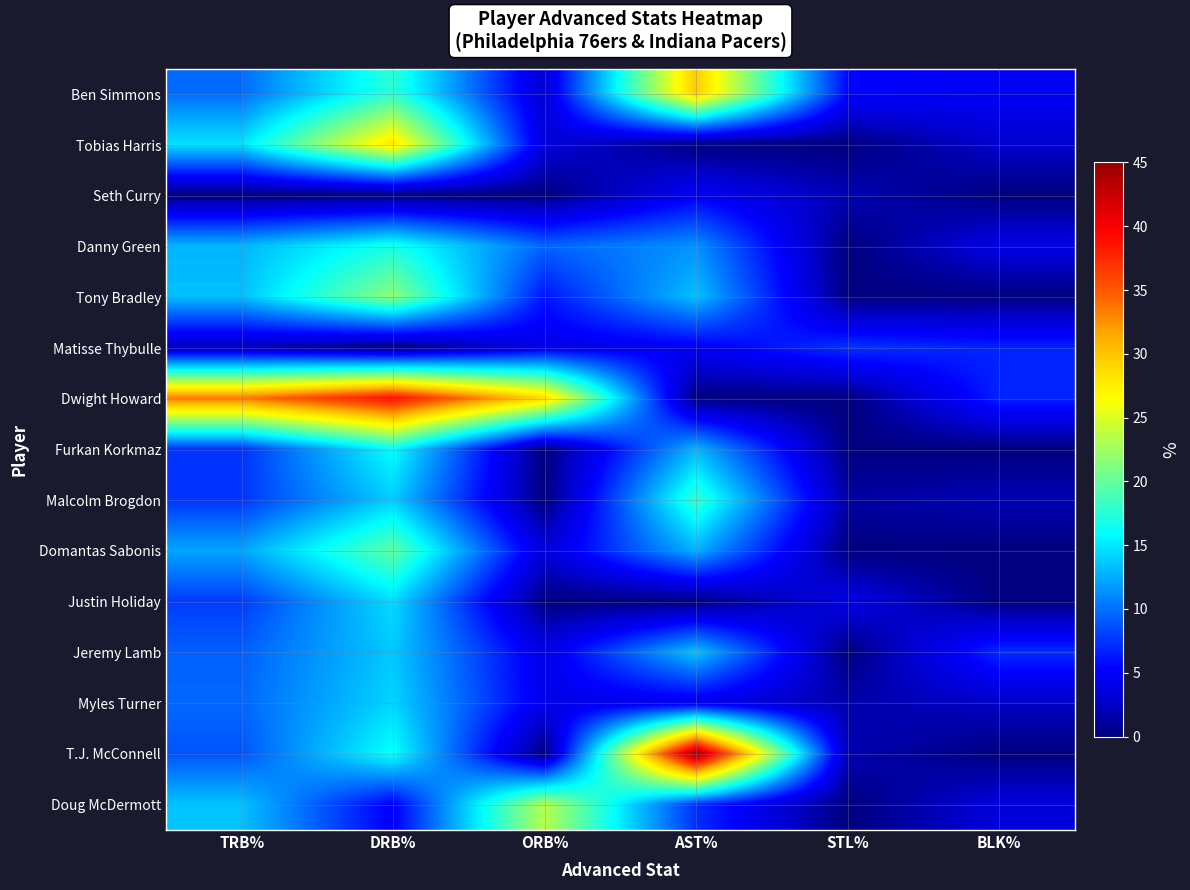

Reading right to left, extract all data points from this chart.

Ben Simmons: BLK%=4.9	STL%=5.5	AST%=29.7	ORB%=3.0	DRB%=17.7	TRB%=9.8
Tobias Harris: BLK%=2.8	STL%=0.0	AST%=0.0	ORB%=3.4	DRB%=28.2	TRB%=14.8
Seth Curry: BLK%=0.0	STL%=1.9	AST%=4.9	ORB%=0.0	DRB%=0.0	TRB%=0.0
Danny Green: BLK%=3.9	STL%=0.0	AST%=11.4	ORB%=9.5	DRB%=16.8	TRB%=12.9
Tony Bradley: BLK%=0.0	STL%=0.0	AST%=13.4	ORB%=6.1	DRB%=21.7	TRB%=13.3
Matisse Thybulle: BLK%=6.7	STL%=7.5	AST%=4.8	ORB%=4.1	DRB%=0.0	TRB%=2.2
Dwight Howard: BLK%=6.8	STL%=0.0	AST%=0.0	ORB%=28.9	DRB%=39.0	TRB%=33.5
Furkan Korkmaz: BLK%=0.0	STL%=0.0	AST%=12.9	ORB%=0.0	DRB%=16.1	TRB%=7.4
Malcolm Brogdon: BLK%=1.9	STL%=1.3	AST%=18.0	ORB%=0.0	DRB%=13.9	TRB%=7.5
Domantas Sabonis: BLK%=0.0	STL%=0.0	AST%=12.7	ORB%=3.3	DRB%=19.8	TRB%=12.2
Justin Holiday: BLK%=0.0	STL%=4.0	AST%=0.0	ORB%=0.0	DRB%=14.5	TRB%=7.8
Jeremy Lamb: BLK%=7.2	STL%=0.0	AST%=13.6	ORB%=4.0	DRB%=13.7	TRB%=9.3
Myles Turner: BLK%=2.5	STL%=1.6	AST%=4.2	ORB%=4.2	DRB%=14.2	TRB%=9.6
T.J. McConnell: BLK%=0.0	STL%=1.9	AST%=44.6	ORB%=0.0	DRB%=16.3	TRB%=8.8
Doug McDermott: BLK%=3.5	STL%=0.0	AST%=7.2	ORB%=23.4	DRB%=5.0	TRB%=13.4